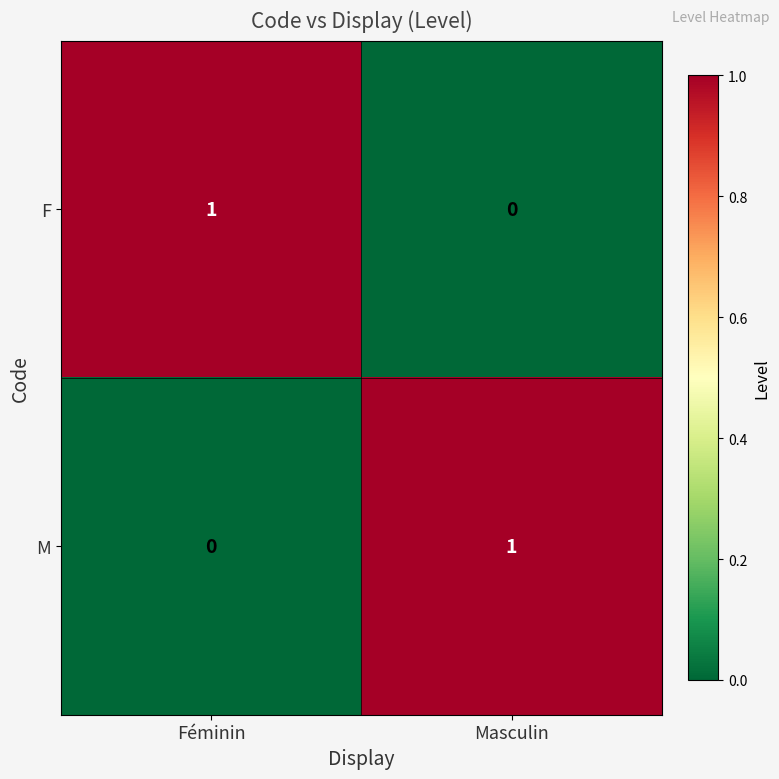

At which label is F closest to 0?

Masculin